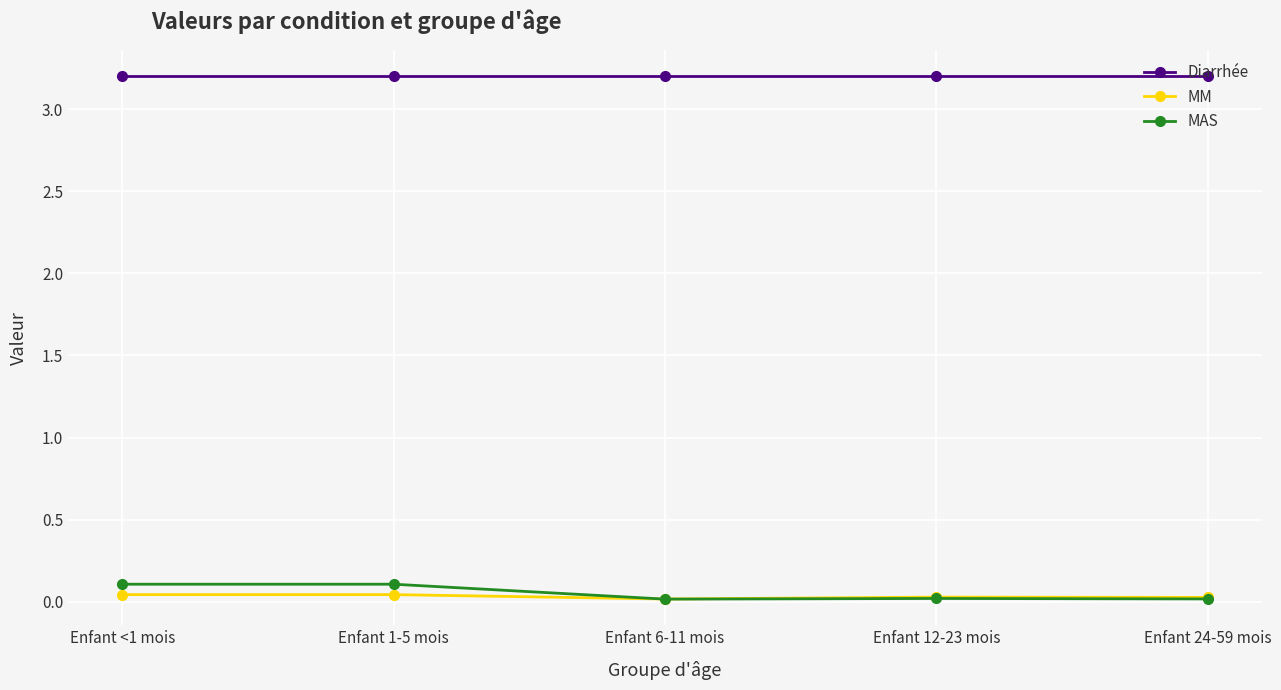

Is the value of MAS at Enfant 24-59 mois greater than the value of Diarrhée at Enfant <1 mois?

No